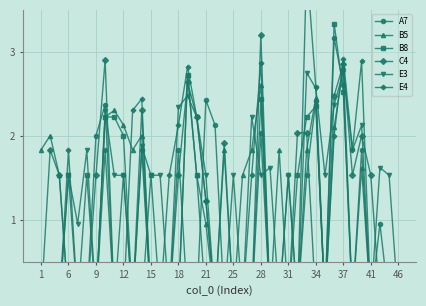

Which series has the largest range (max minus min)?

E4